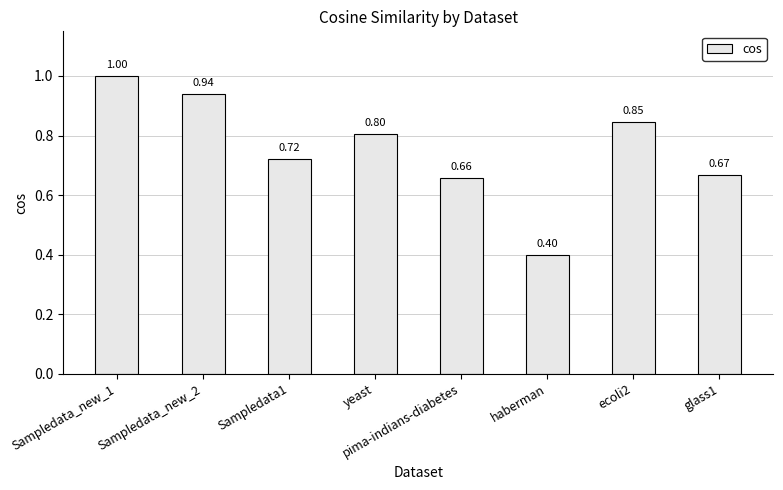

What is the change in value from Sampledata_new_2 to ecoli2?

-0.1